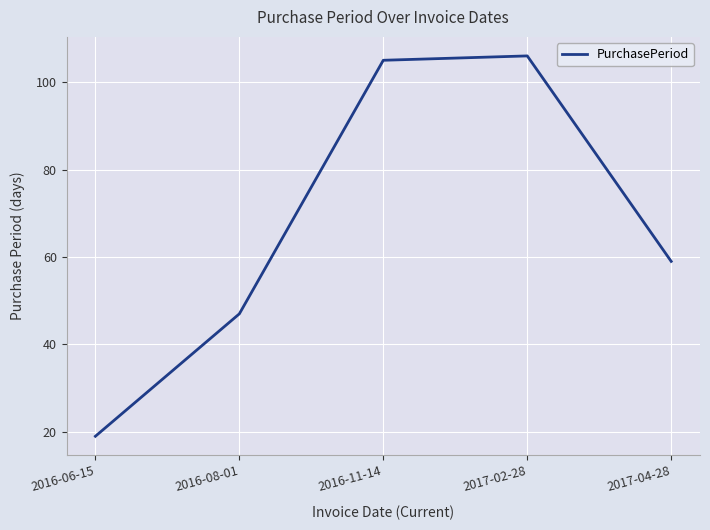

Which category has the lowest value across all series?

2016-06-15